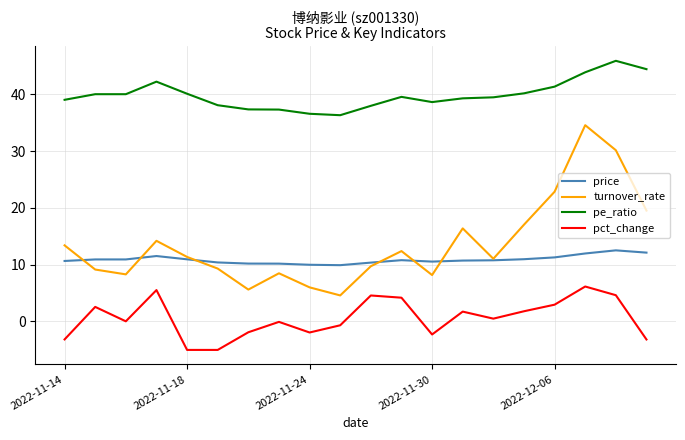

What is the greatest value displayed?

45.9